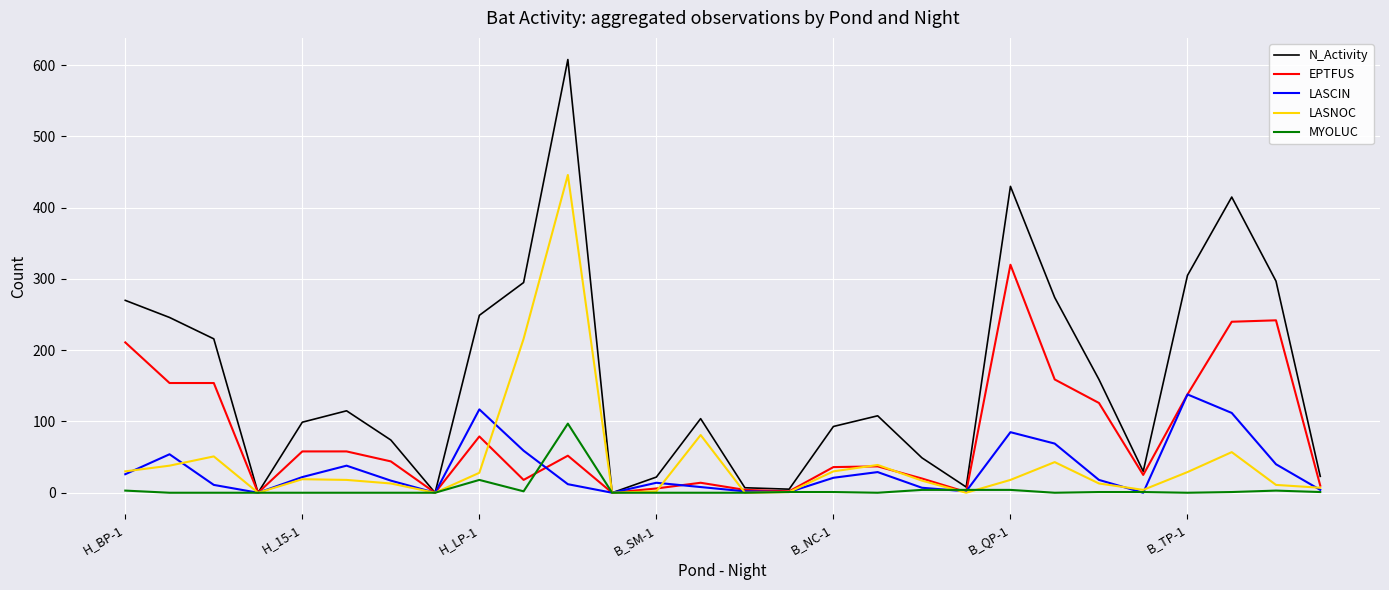

What is the maximum value shown in the chart?

608